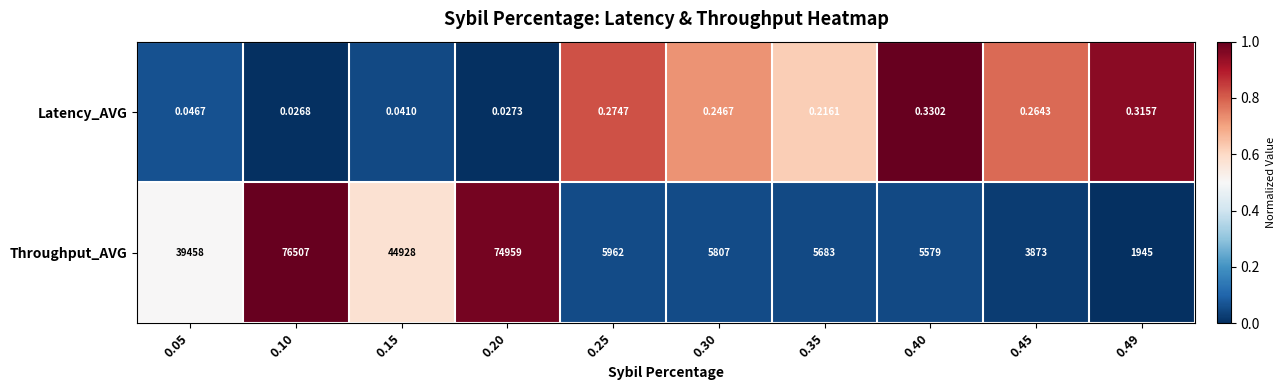

Which series has the widest spread of values?

Throughput_AVG